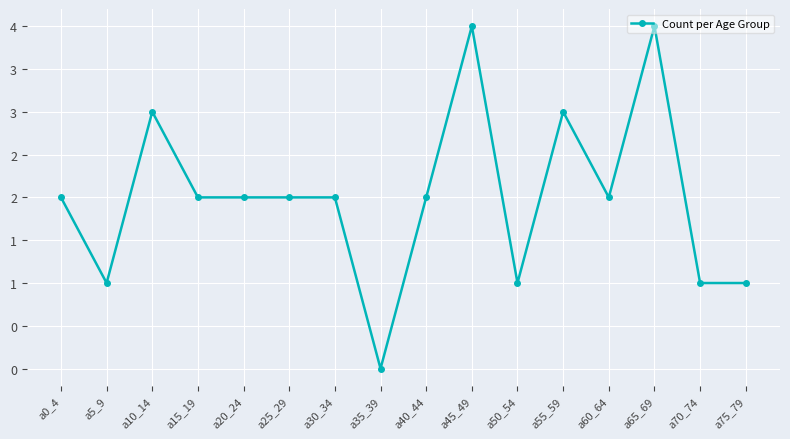

Does the chart have visible grid lines?

Yes